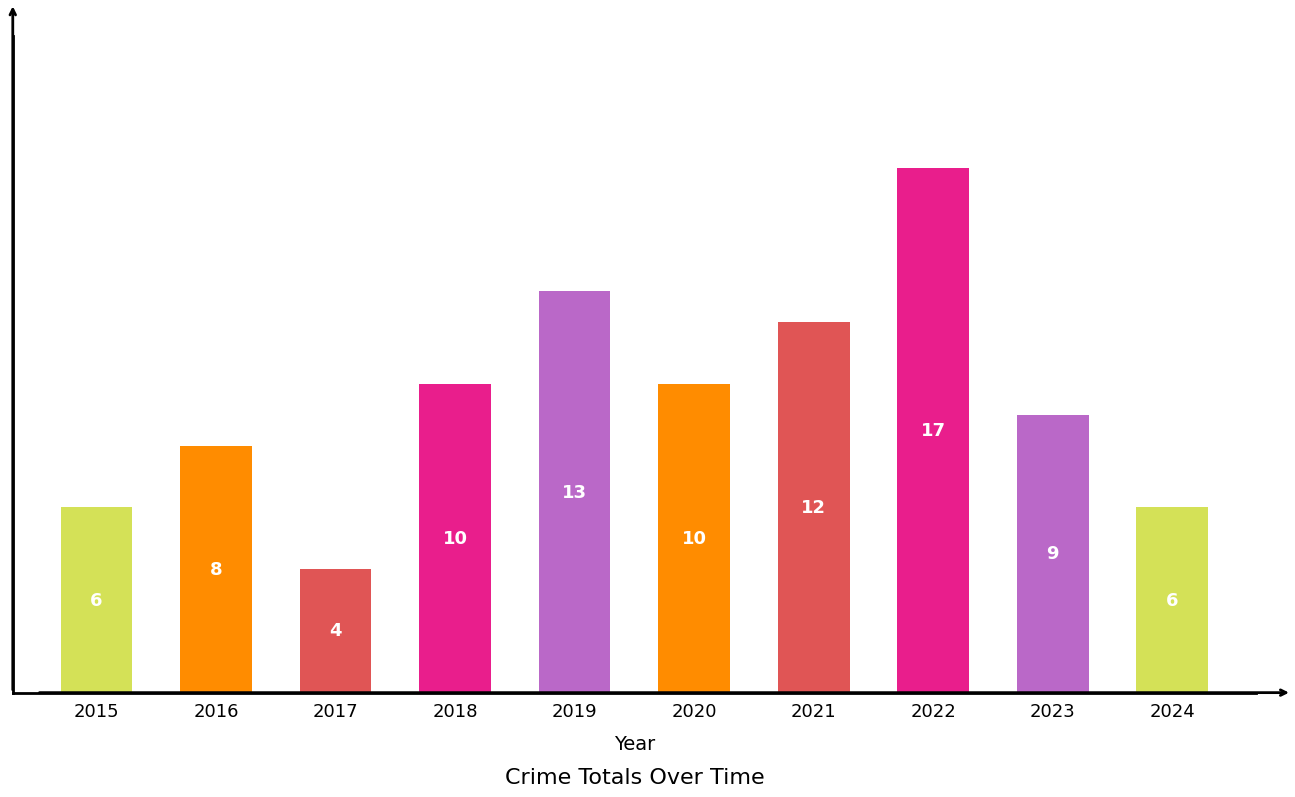

Between 2019 and 2022, which is larger?

2022